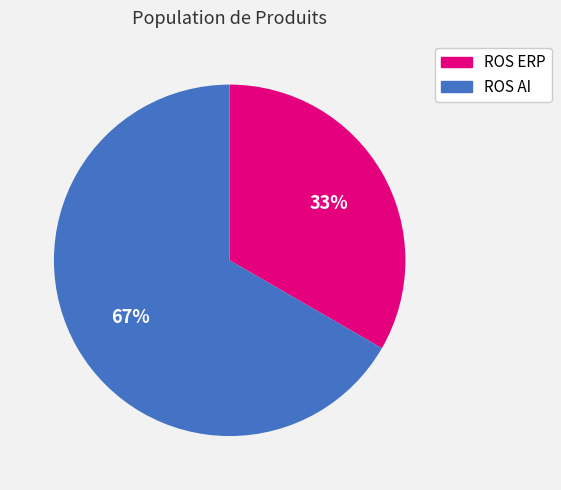

To the nearest percent, what portion does ROS AI represent?

67%